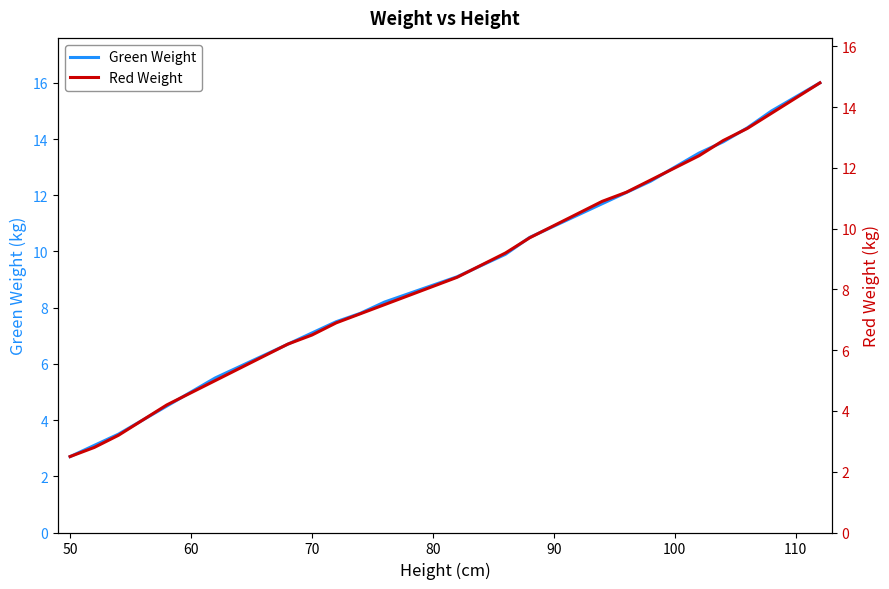

What is the maximum value for Green Weight?

16.0